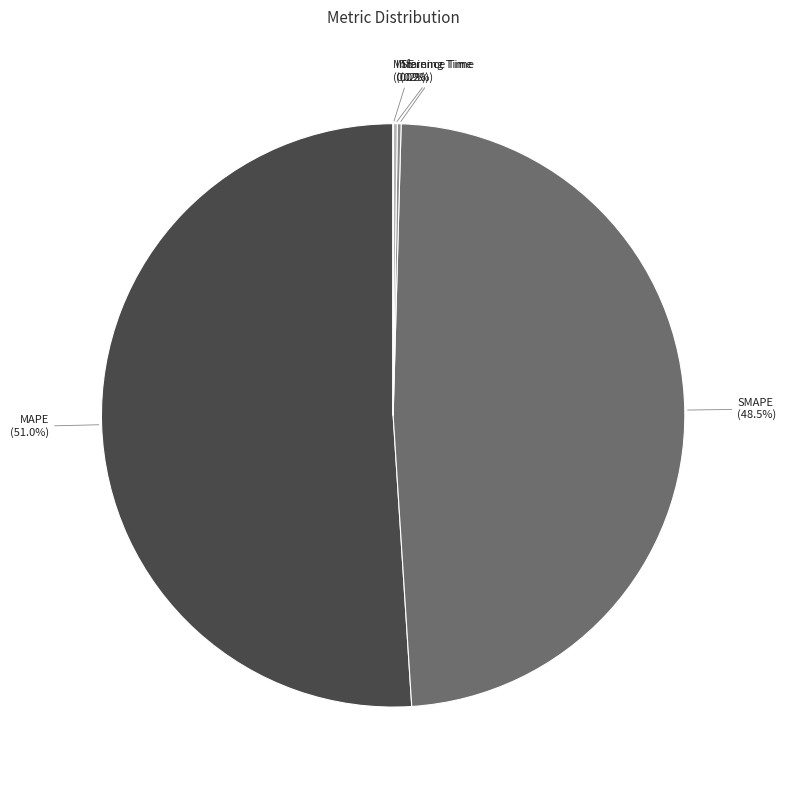

Does any single category account for the majority?

Yes